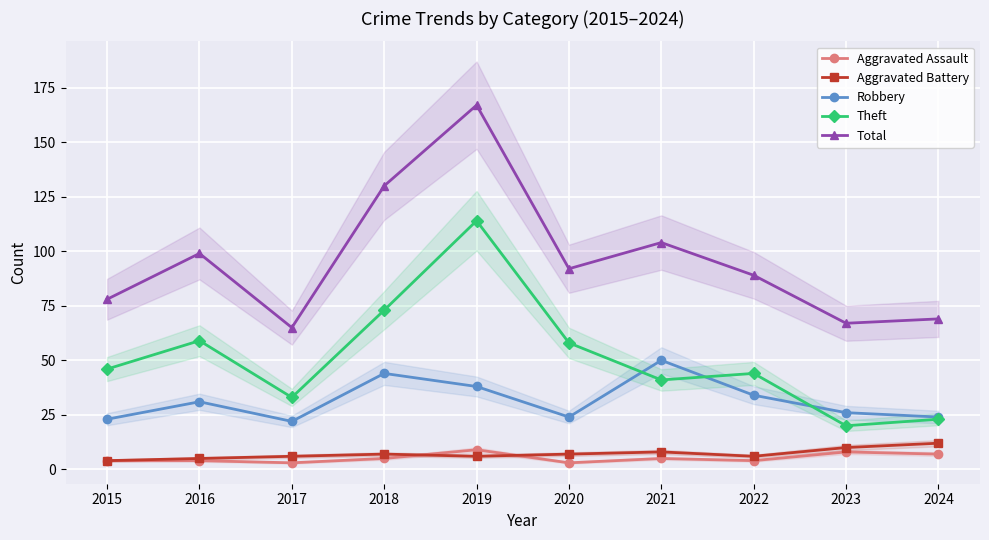

Where do Theft and Robbery first cross each other?

2020 and 2021